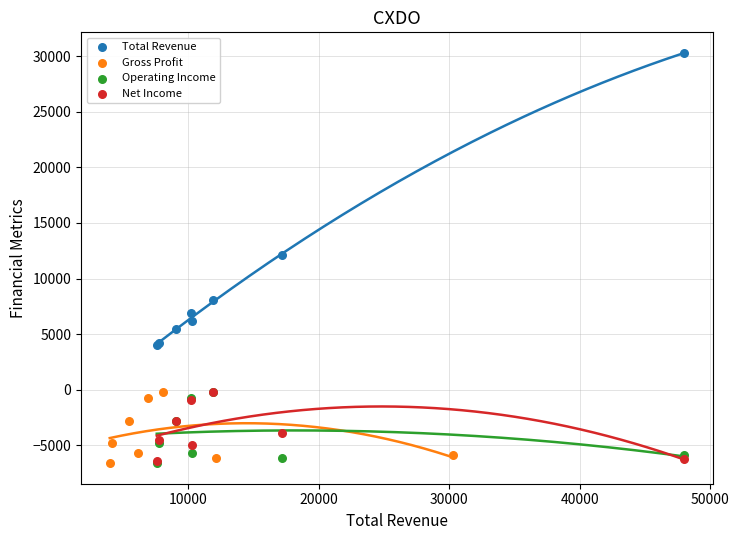

Which series reaches the maximum Y coordinate?

Total Revenue